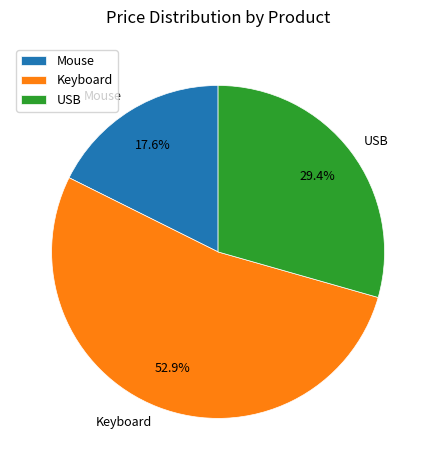

To the nearest percent, what is the difference between the largest and smallest slice percentages?

35%